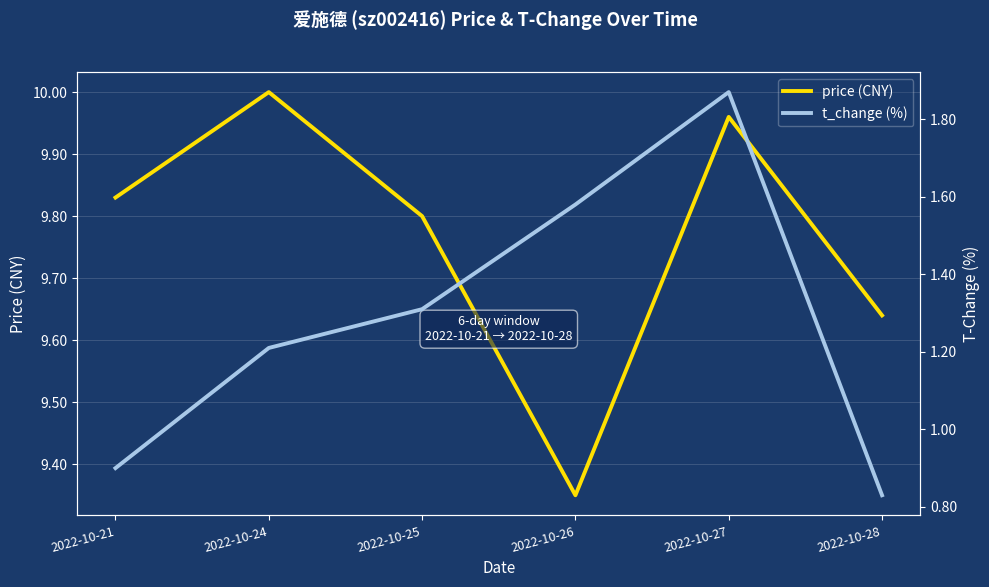

How many lines are shown in the chart?

2